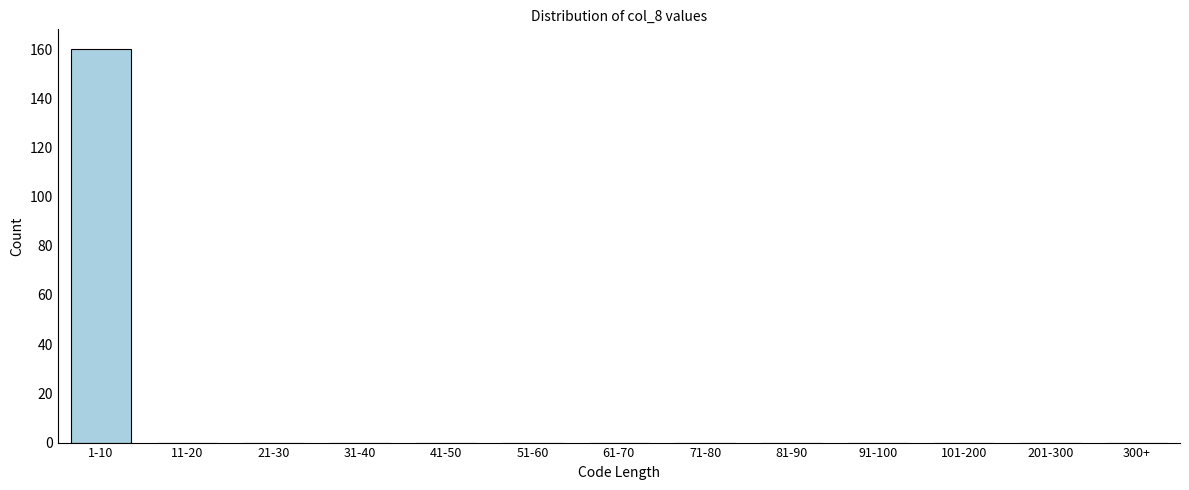

Reading right to left, transcribe all the data shown in this chart.

300+=0	201-300=0	101-200=0	91-100=0	81-90=0	71-80=0	61-70=0	51-60=0	41-50=0	31-40=0	21-30=0	11-20=0	1-10=160